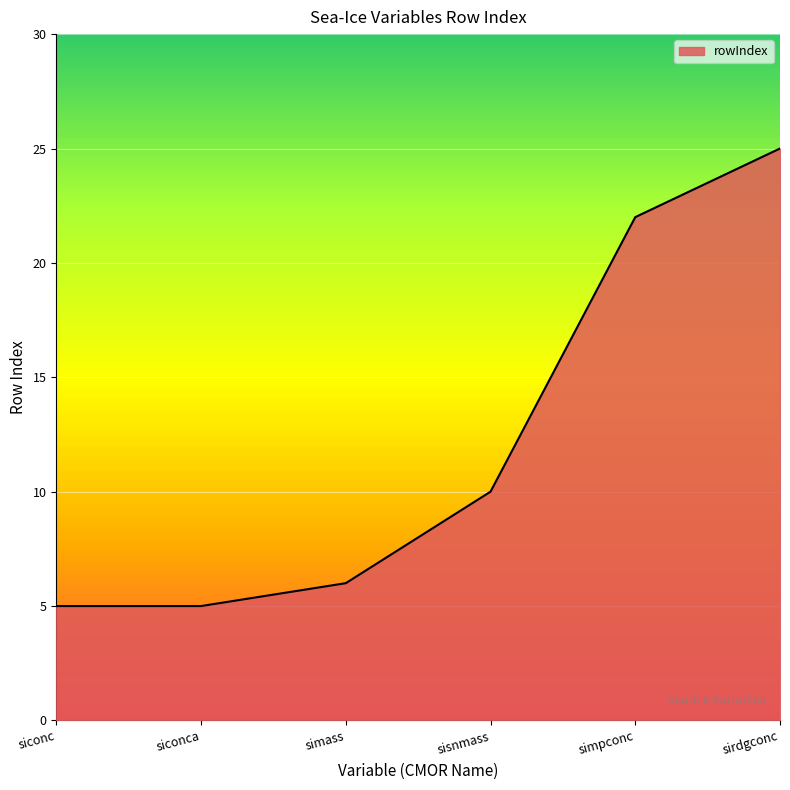

The value at sirdgconc is 37. True or false?

False